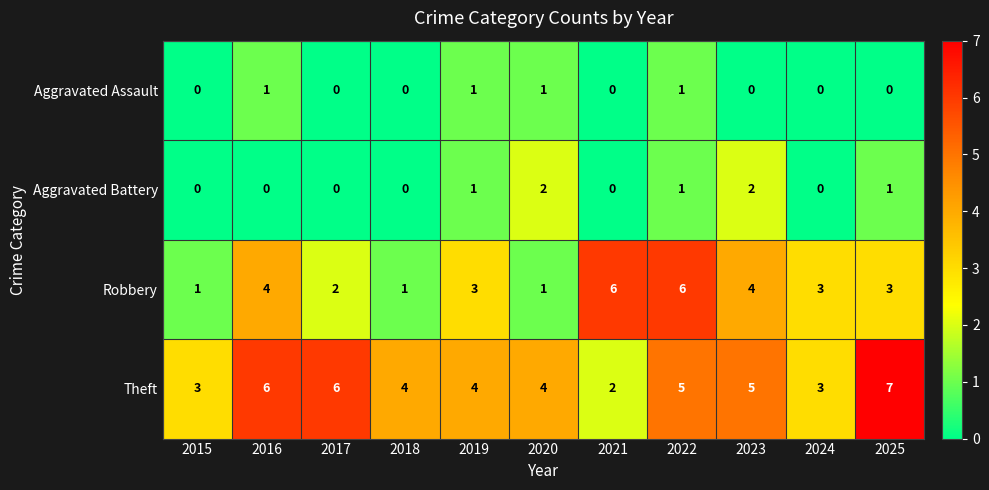

At which category does the chart reach its peak across all series?

2025